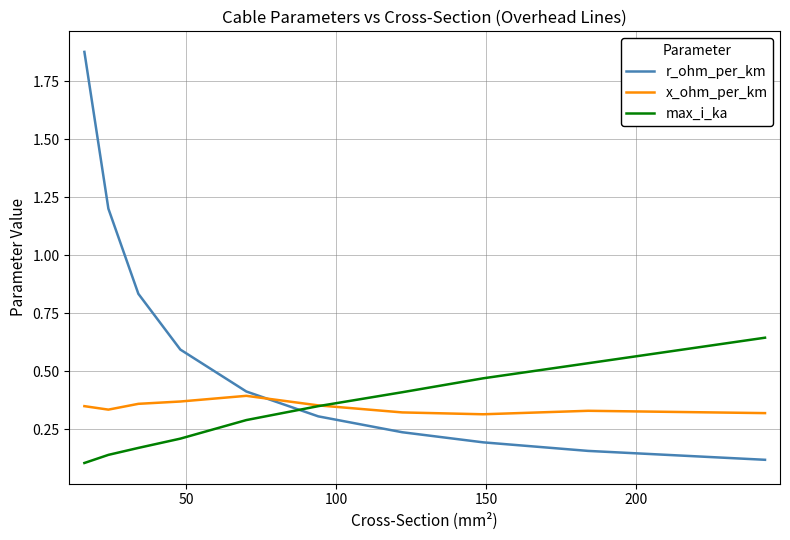

Which series ends up on top after the final intersection of r_ohm_per_km and max_i_ka?

max_i_ka